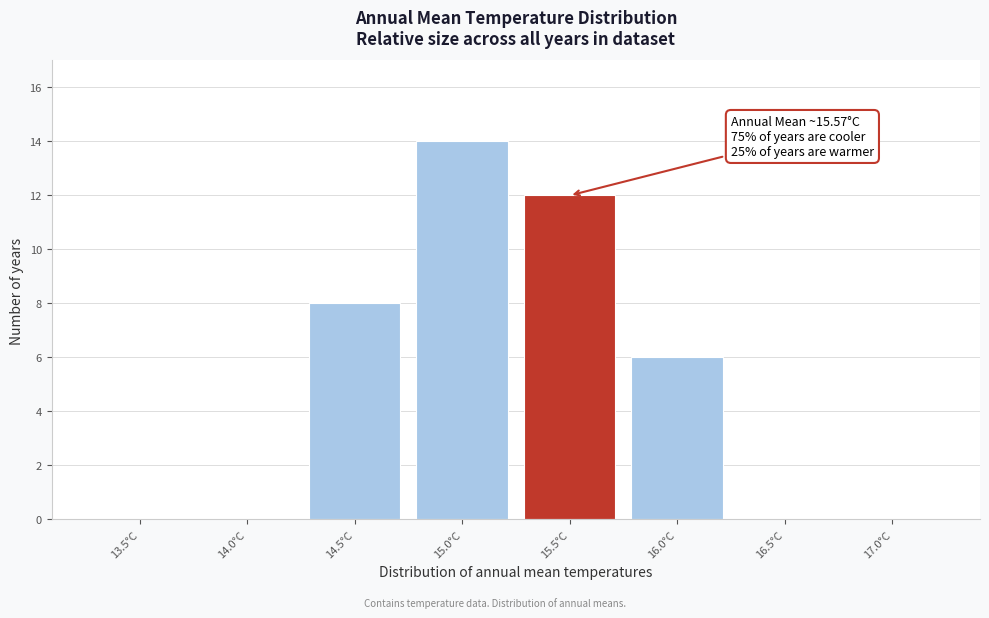

Reading left to right, what are all the values shown in this chart?

13.5°C=0	14.0°C=0	14.5°C=8	15.0°C=14	15.5°C=12	16.0°C=6	16.5°C=0	17.0°C=0